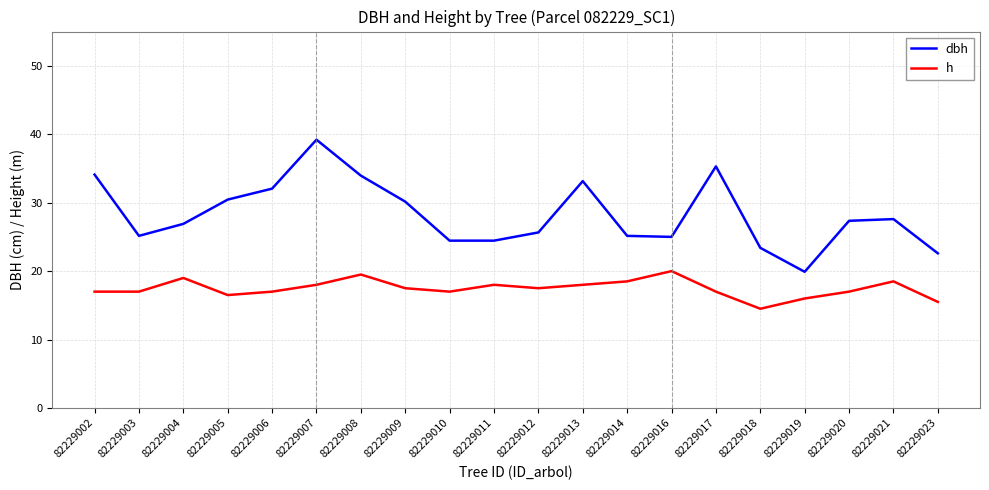

True or false: h and dbh cross at least once.

False